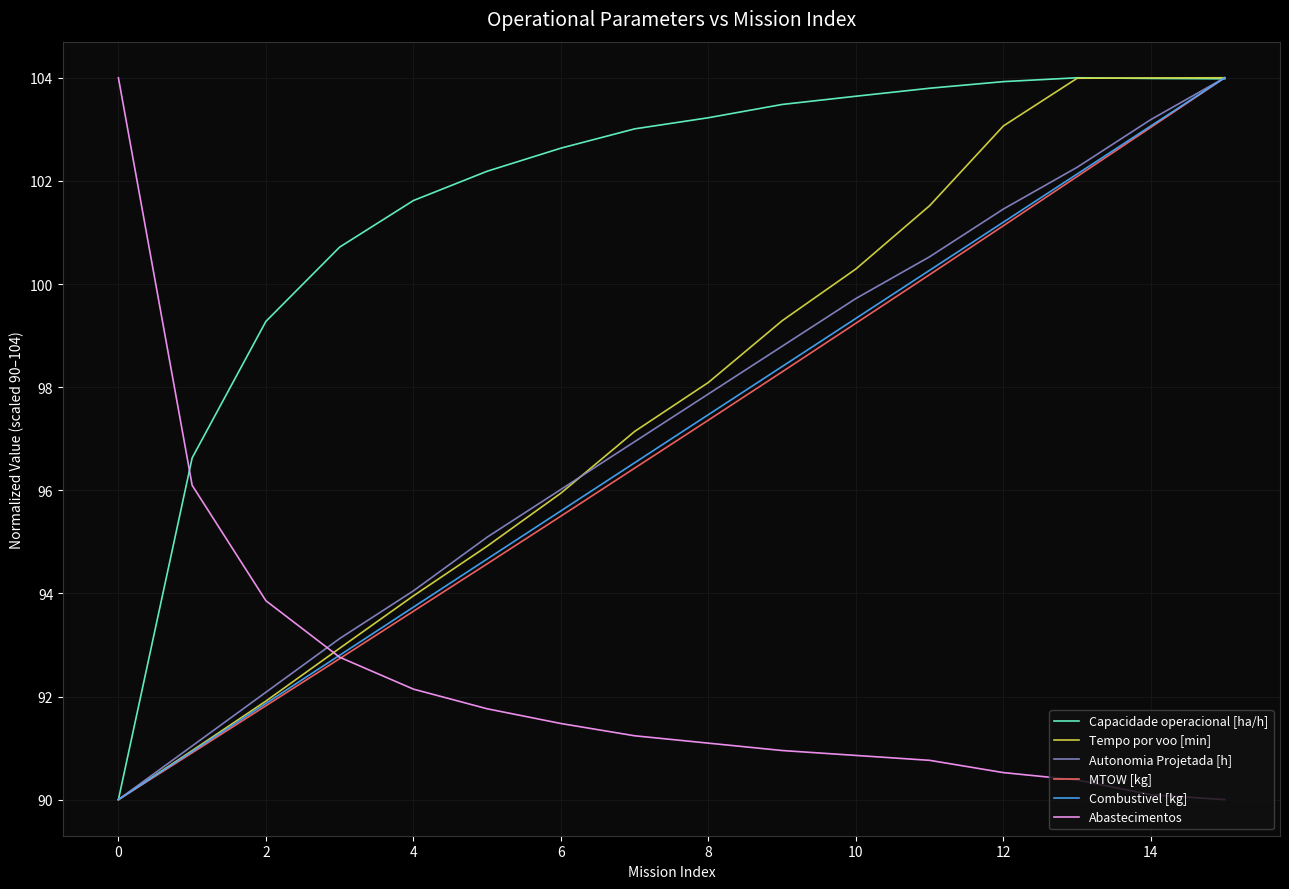

Which series ends up on top after the final intersection of Autonomia Projetada [h] and Abastecimentos?

Autonomia Projetada [h]